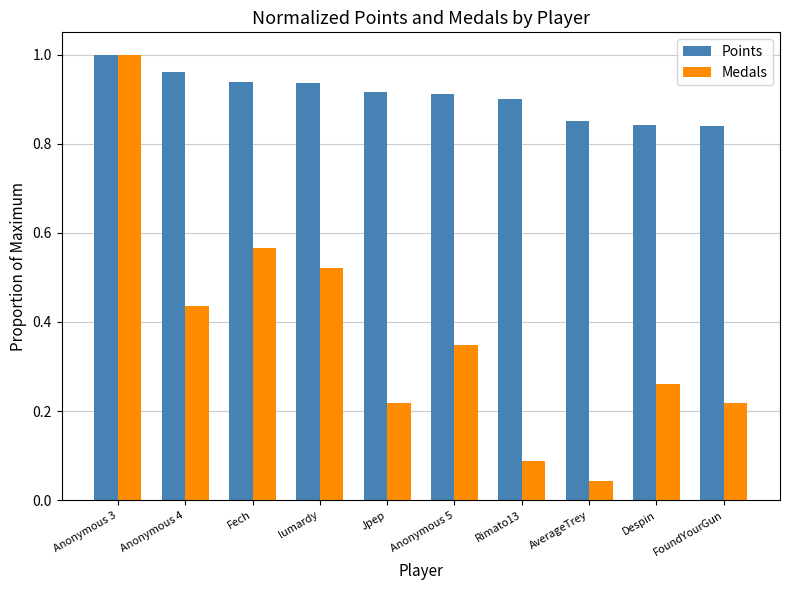

At which label is Medals closest to 0?

AverageTrey